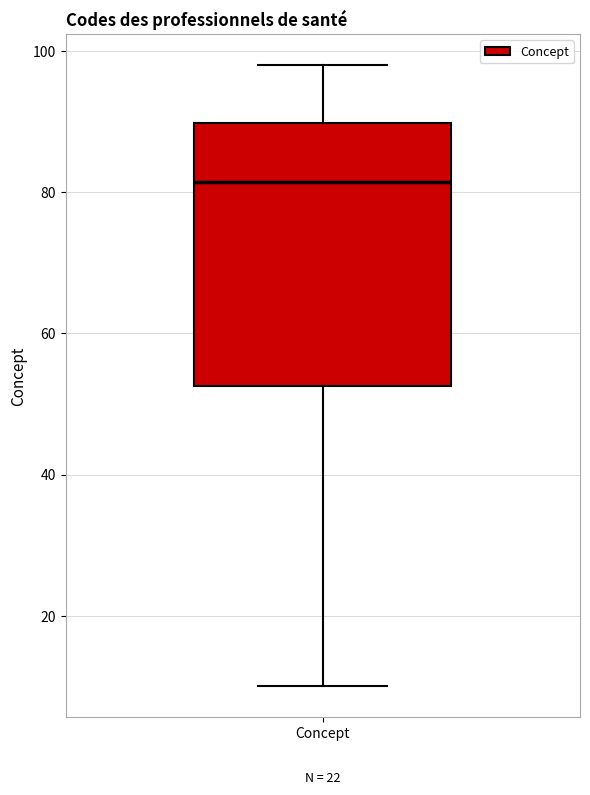

Transcribe this box plot: give where the median line is, the range the box spans, and where the two whiskers end, as read against the y-axis. The values are not printed on the chart, so give them approximately, as read against the axis.

median 82, box 52 to 90, whiskers 10 to 98